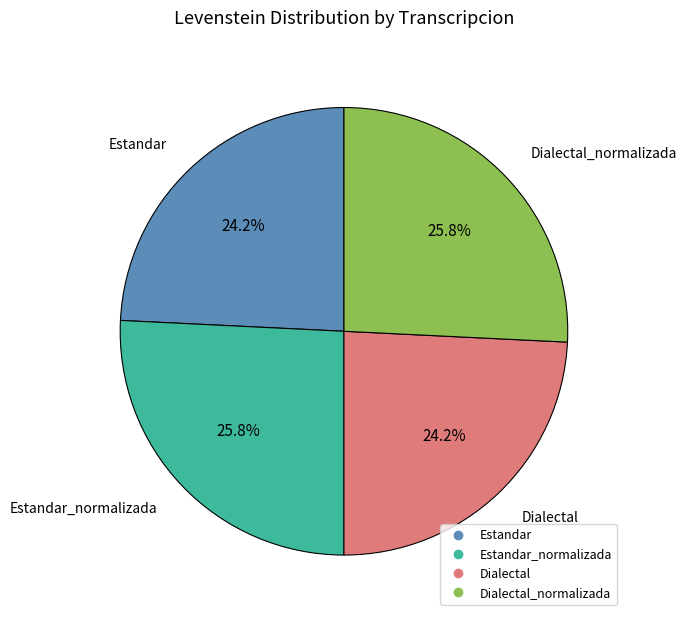

Does any single category account for the majority?

No